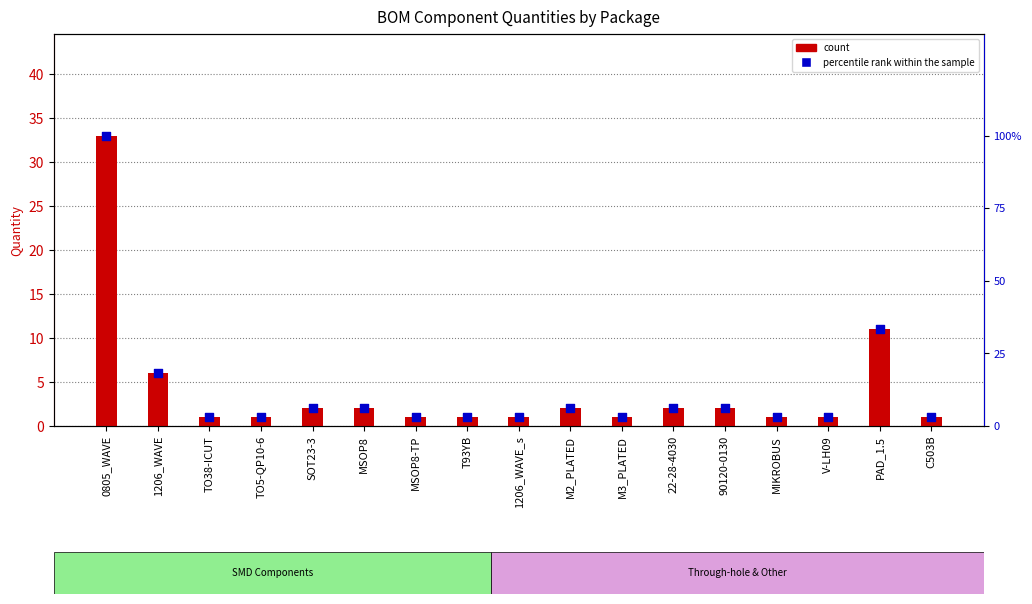

At how many categories does at least one series exceed 45?

1